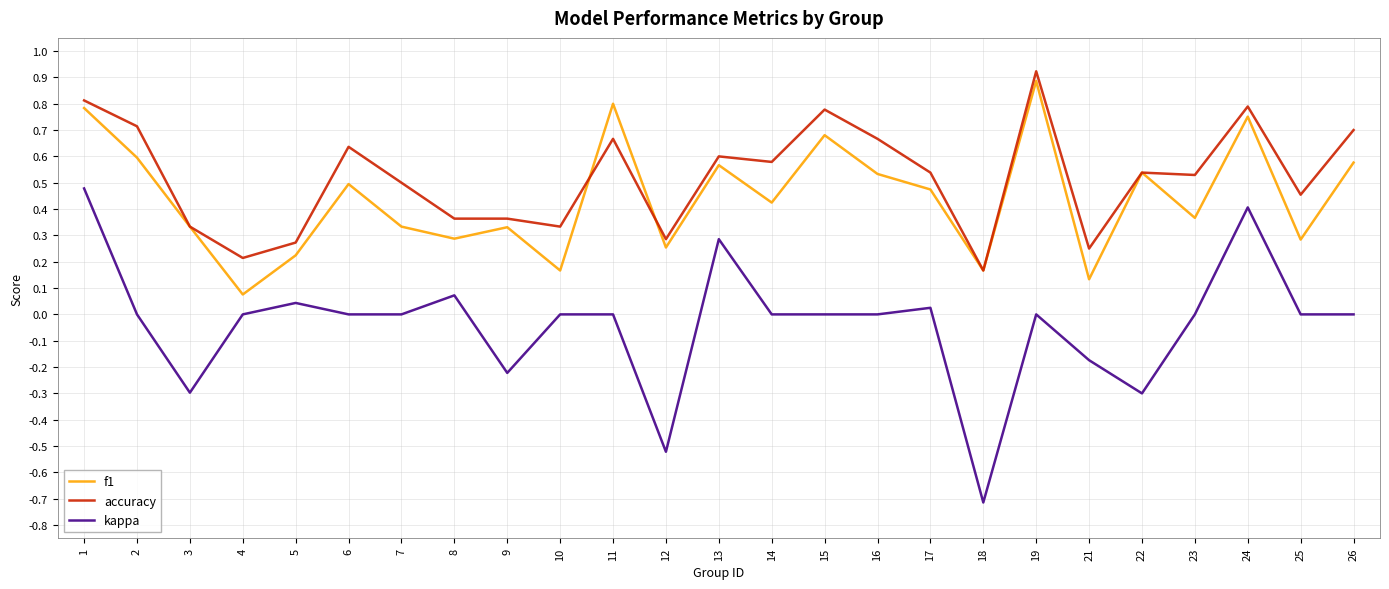

Which series has the largest total across all categories?

accuracy